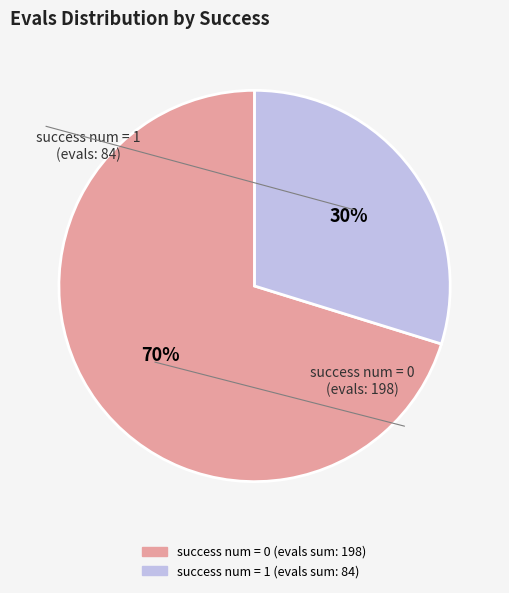

What is the ratio of the value at success num = 1 to the value at success num = 0?

0.4